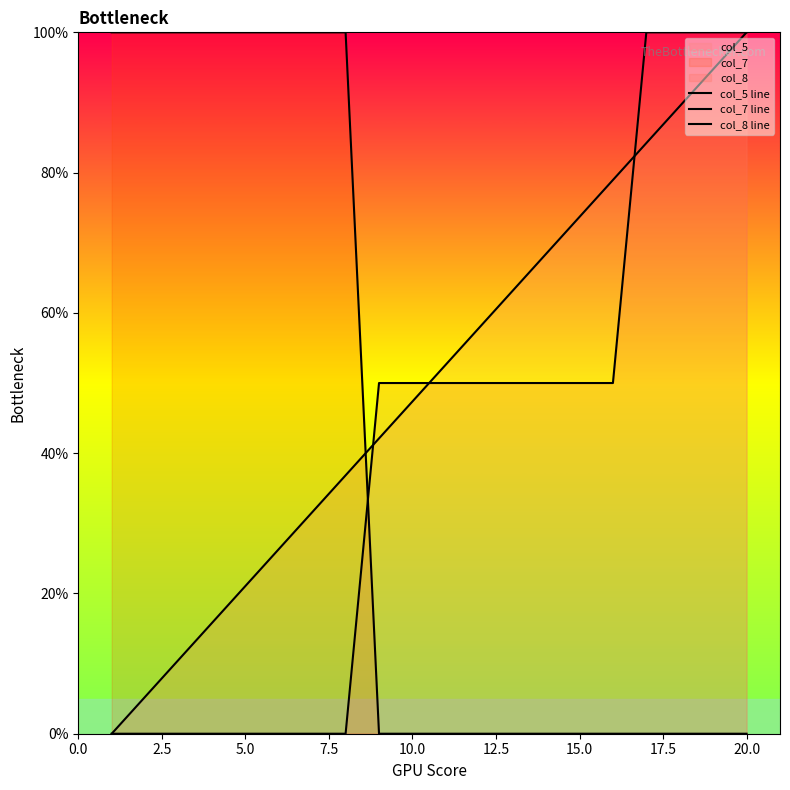

Reading right to left, what are all the values shown in this chart?

col_5 line: 100.0	94.7	89.5	84.2	78.9	73.7	68.4	63.2	57.9	52.6	47.4	42.1	36.8	31.6	26.3	21.1	15.8	10.5	5.3	0.0
col_7 line: 0.0	0.0	0.0	0.0	0.0	0.0	0.0	0.0	0.0	0.0	0.0	0.0	100.0	100.0	100.0	100.0	100.0	100.0	100.0	100.0
col_8 line: 100.0	100.0	100.0	100.0	50.0	50.0	50.0	50.0	50.0	50.0	50.0	50.0	0.0	0.0	0.0	0.0	0.0	0.0	0.0	0.0